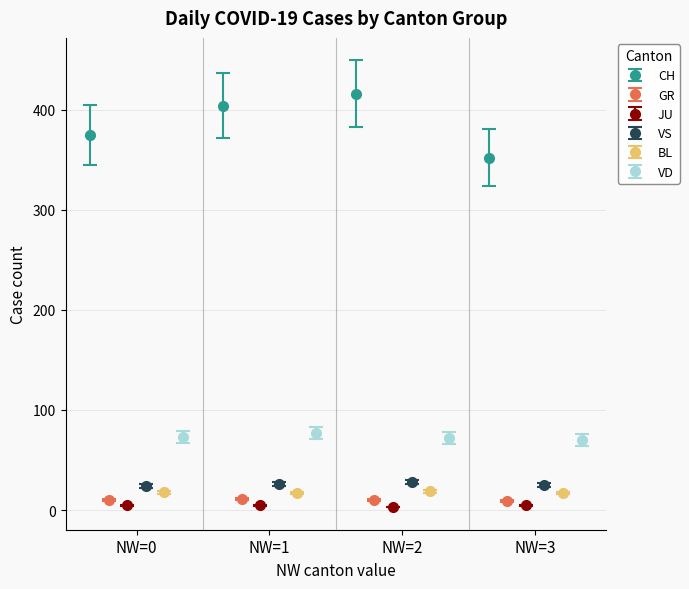

True or false: JU has more than 1 interior local peaks.

False